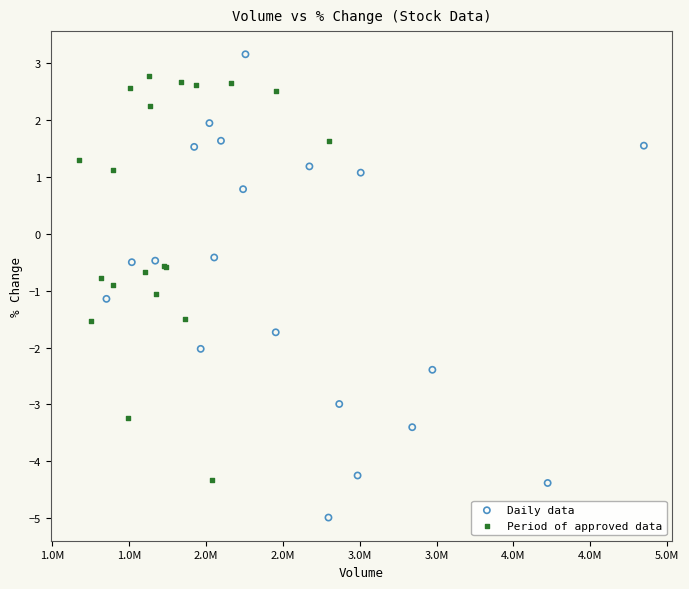

Which series has the largest Y range (max minus min)?

Daily data